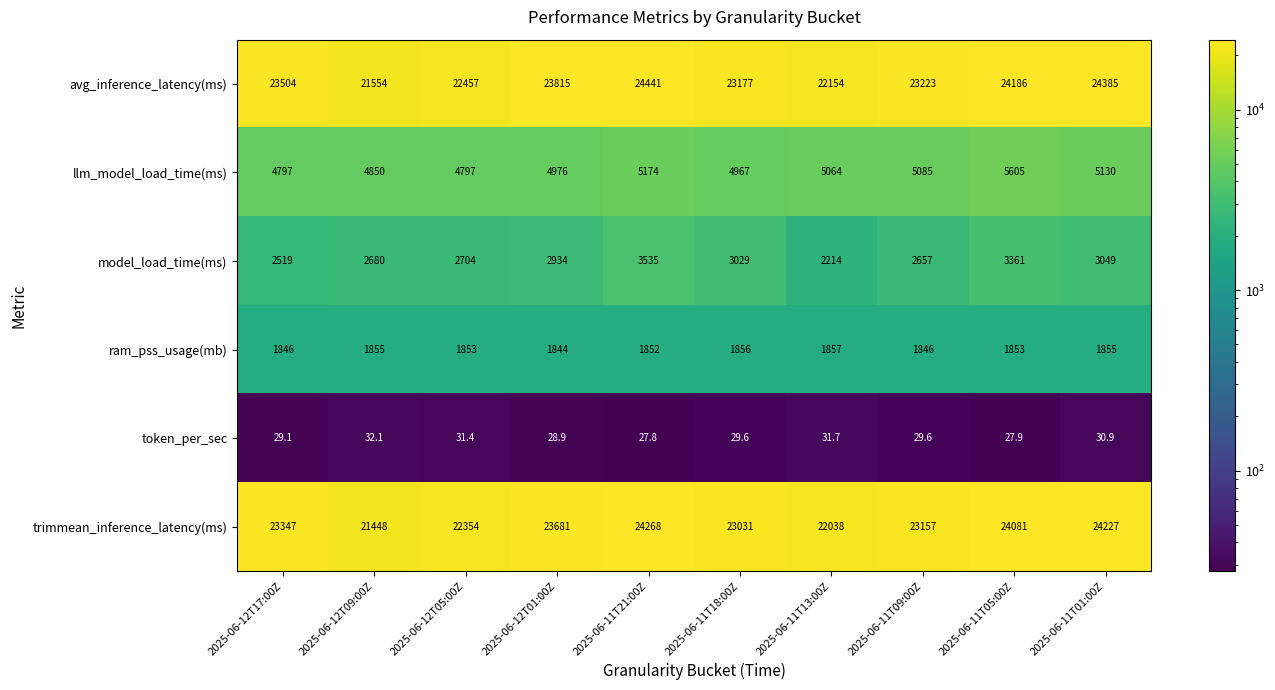

At 2025-06-12T17:00Z, list the series in order from largest to smallest.

avg_inference_latency(ms), trimmean_inference_latency(ms), llm_model_load_time(ms), model_load_time(ms), ram_pss_usage(mb), token_per_sec